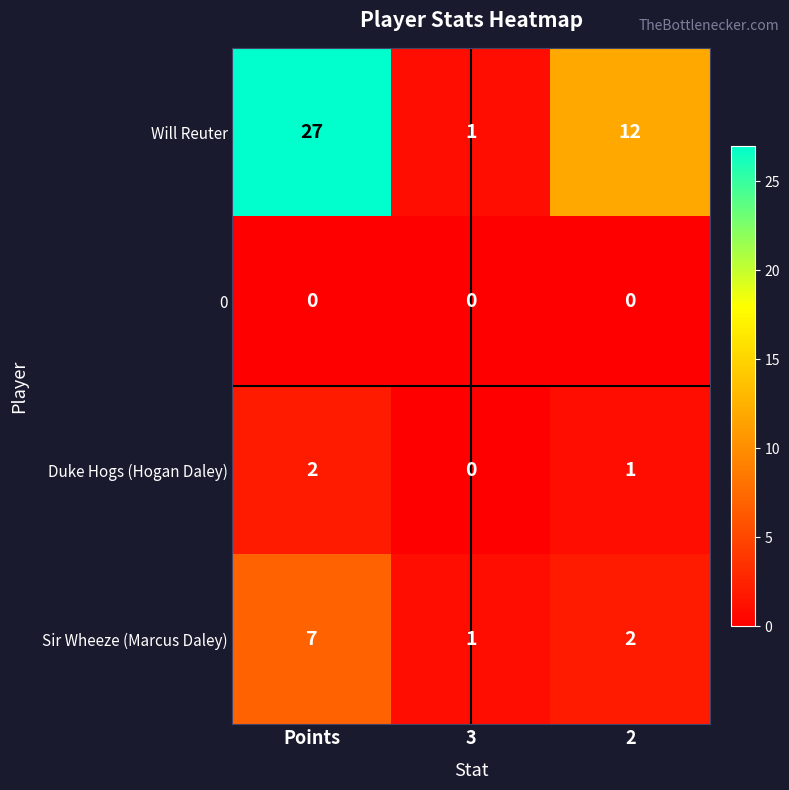

Reading left to right, list all the values displayed in this chart.

Will Reuter: Points=27	3=1	2=12
0: Points=0	3=0	2=0
Duke Hogs (Hogan Daley): Points=2	3=0	2=1
Sir Wheeze (Marcus Daley): Points=7	3=1	2=2